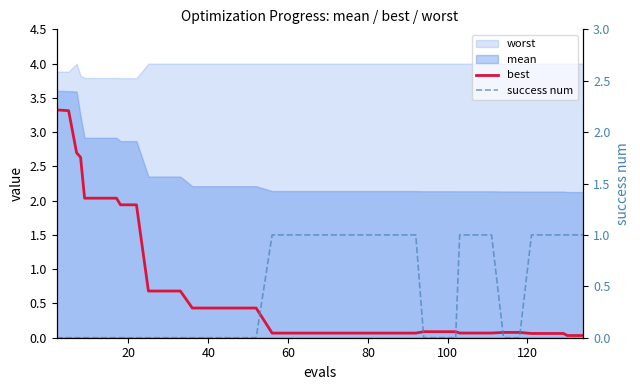

How many times do best and success num cross each other?

5